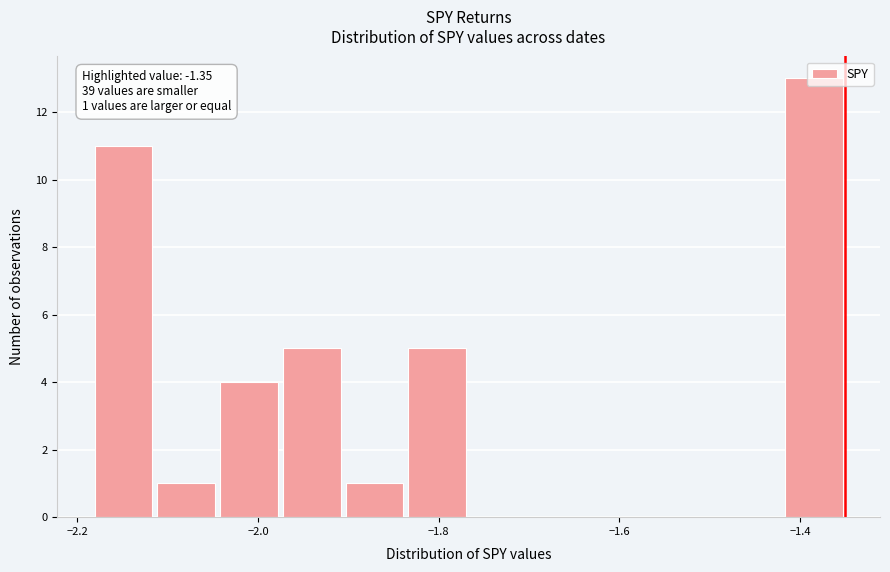

Read against the x-axis, roughly where is the centre of the tallest bar?

-1.38